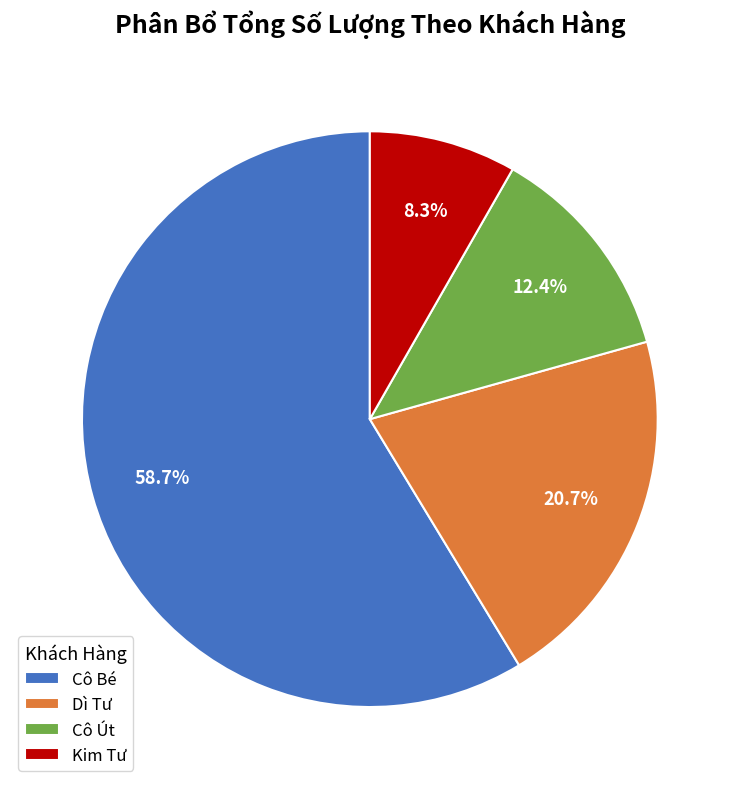

What is the largest slice in the pie chart?

Cô Bé